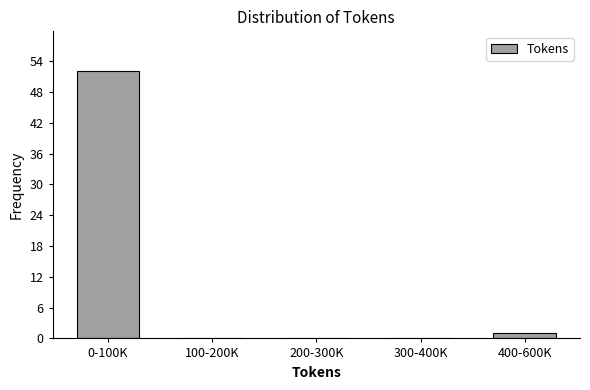

Reading left to right, list all the values displayed in this chart.

0-100K=52	100-200K=0	200-300K=0	300-400K=0	400-600K=1